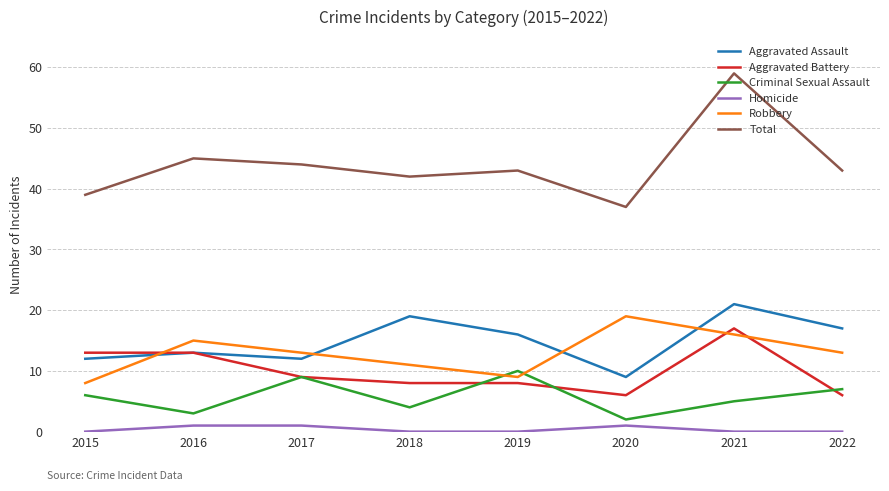

Which series changed the most between 2018 and 2021?

Total